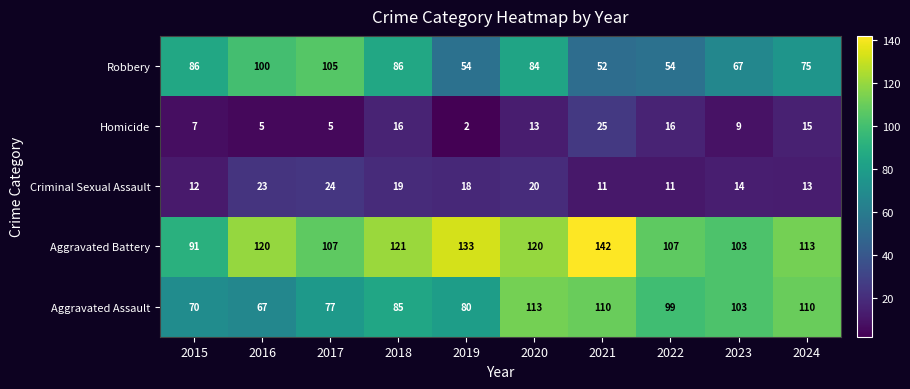

Count the number of data series in this chart.

5